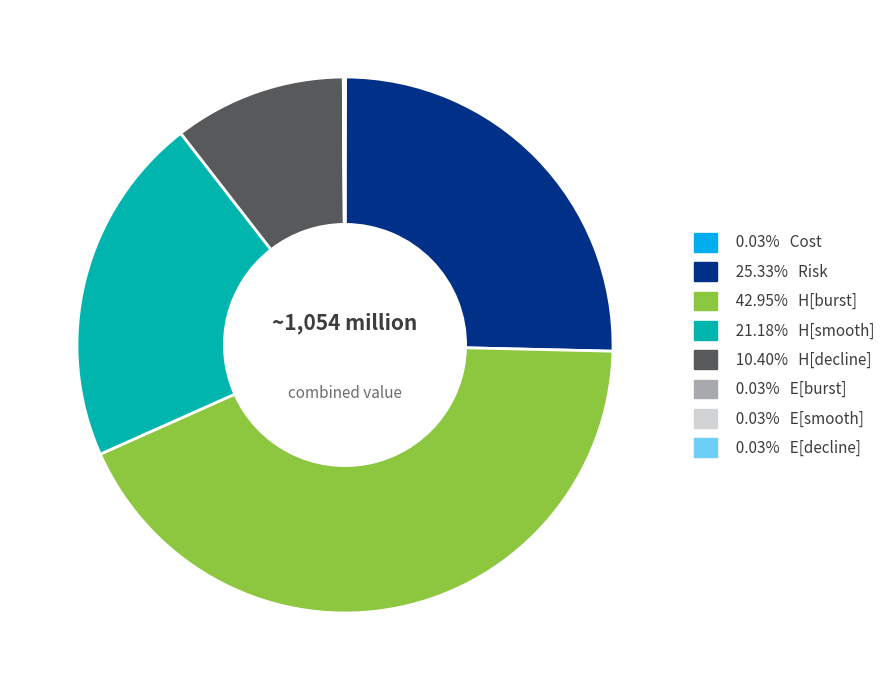

Is there any slice that represents more than half of the pie?

No